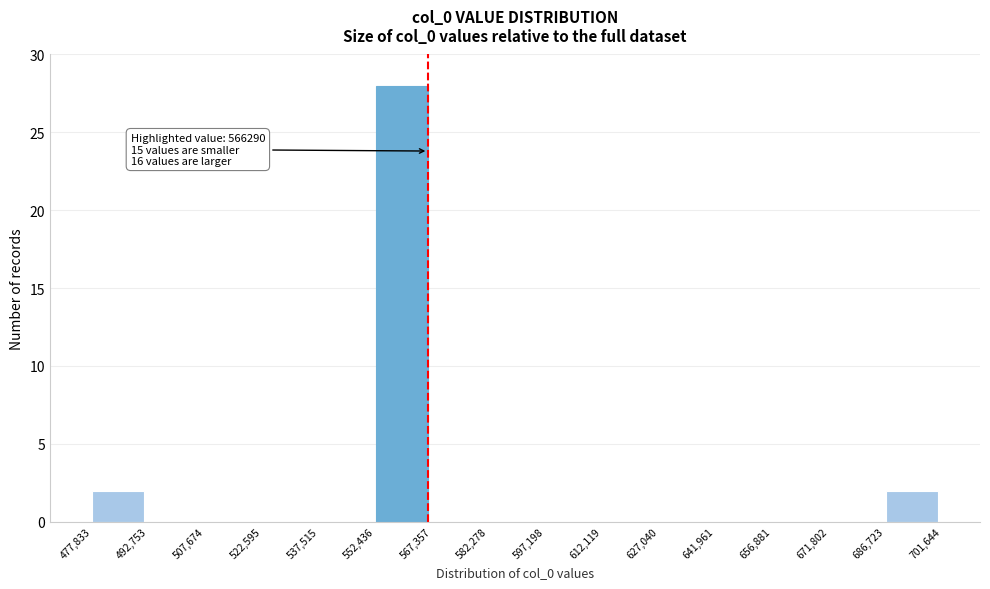

Over which range of the x-axis is the bar tallest?

552,436 to 567,357